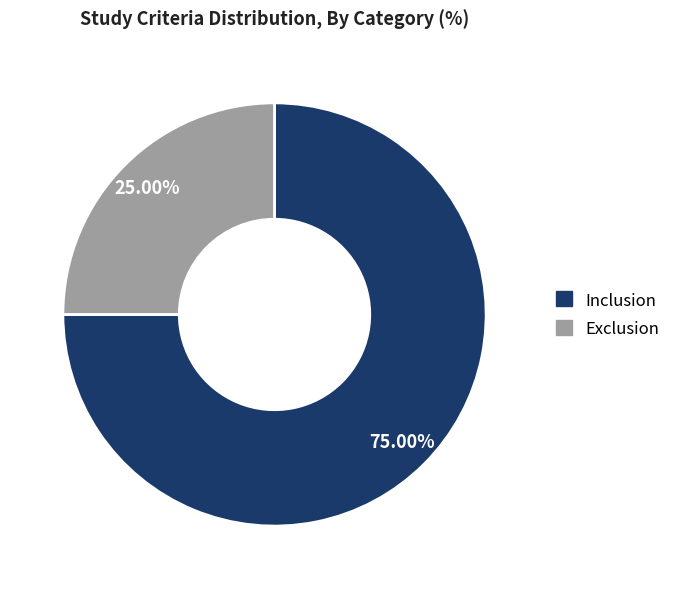

To the nearest percent, what portion does Inclusion represent?

75%